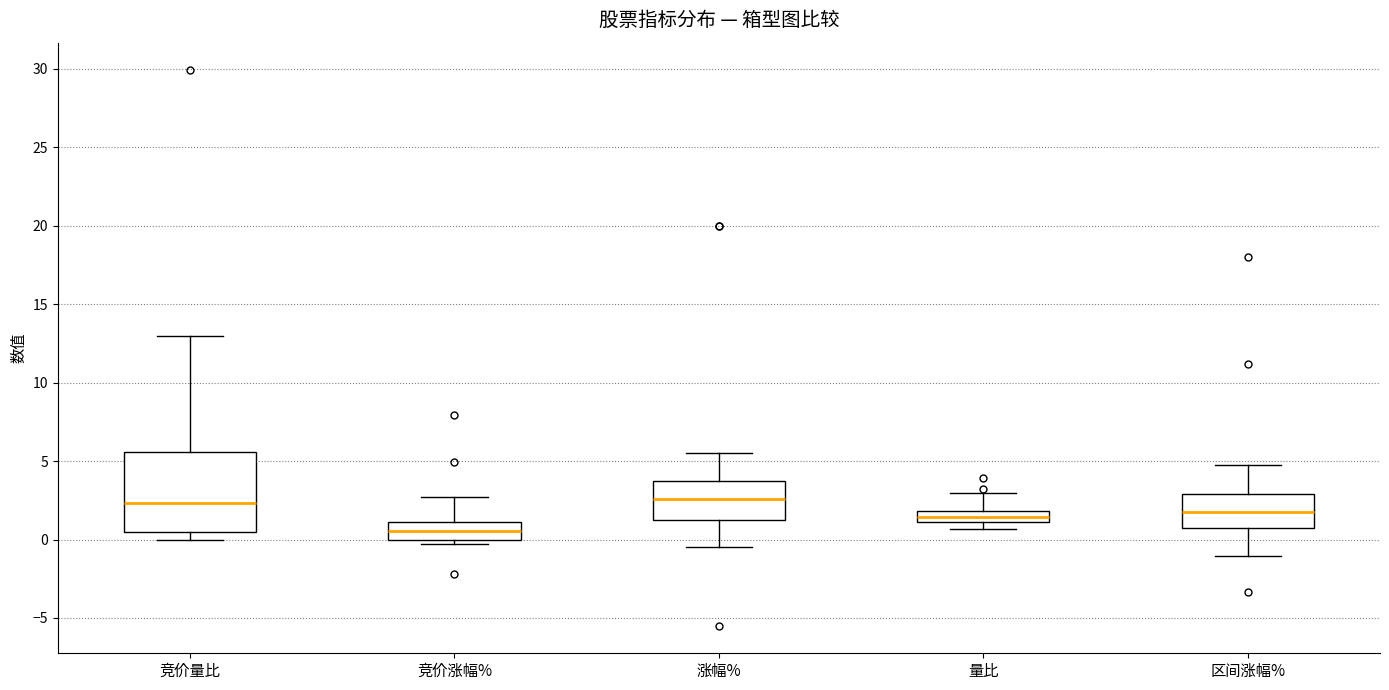

Reading left to right, read every box against the y-axis: the position of its median line, the range the box covers, and the ends of its whiskers. The values are not printed on the chart, so give them approximately, as read against the axis.

竞价量比: median 2.5, box 0.5 to 5.5, whiskers 0.0 to 13.0
竞价涨幅%: median 0.5, box 0.0 to 1.0, whiskers -0.5 to 2.5
涨幅%: median 2.5, box 1.5 to 3.5, whiskers -0.5 to 5.5
量比: median 1.5, box 1.0 to 2.0, whiskers 0.5 to 3.0
区间涨幅%: median 2.0, box 0.5 to 3.0, whiskers -1.0 to 5.0